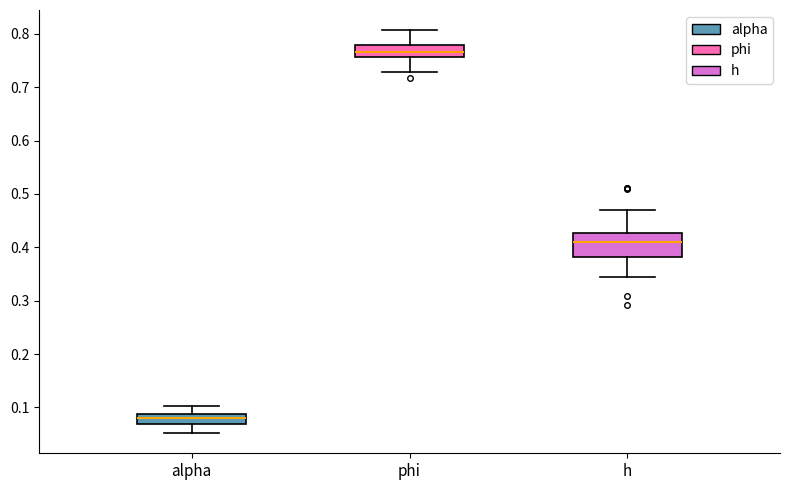

Where is the upper edge of the box for phi on the y-axis? The values are not printed on the chart, so give them approximately, as read against the axis.

0.78